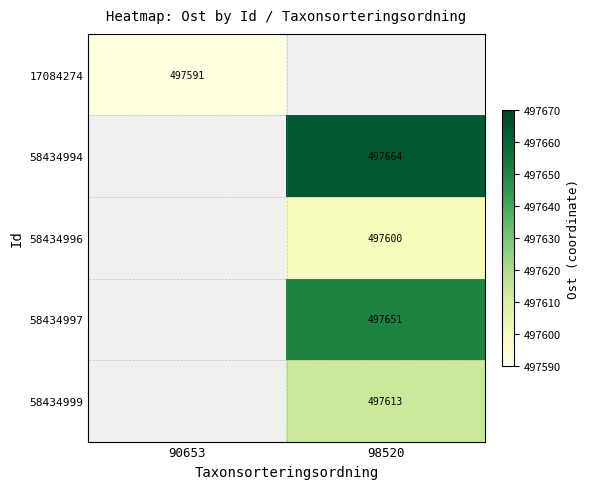

How many positive values does the 17084274 series have?

1